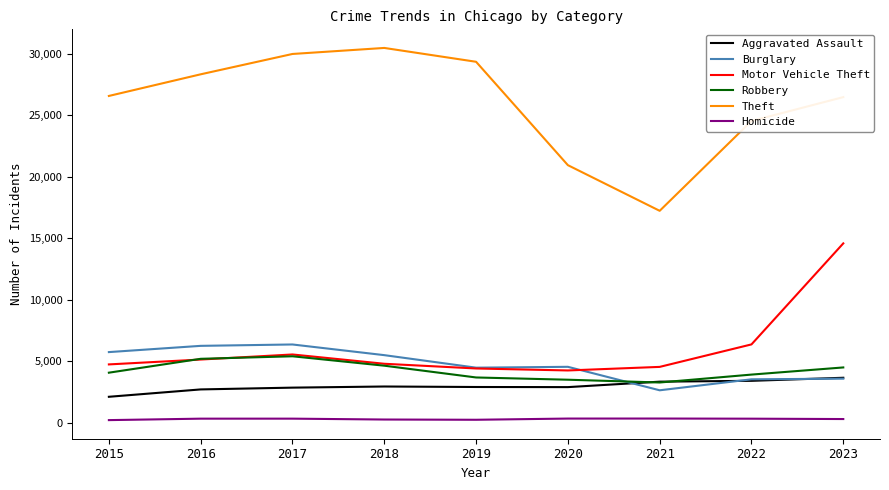

Is it true that Burglary equals 4889 at 2023?

False